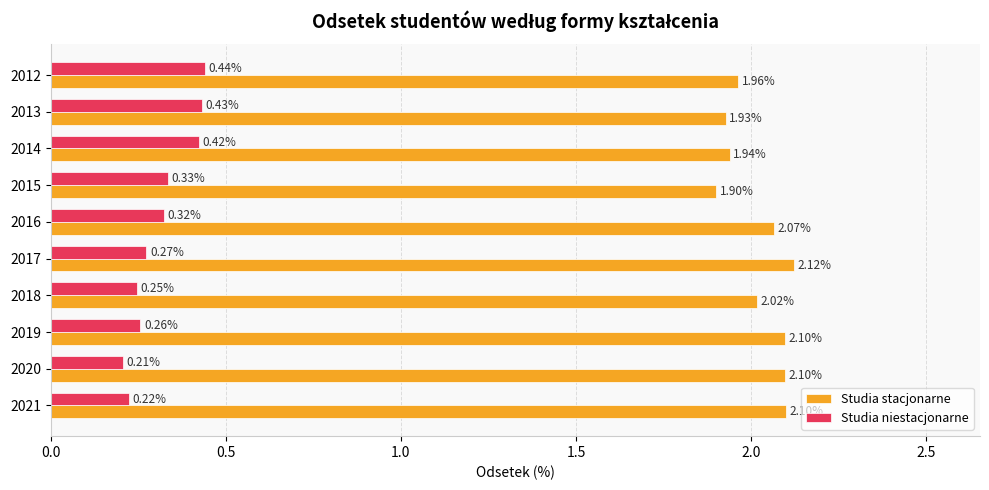

At how many categories does at least one series exceed 1?

10